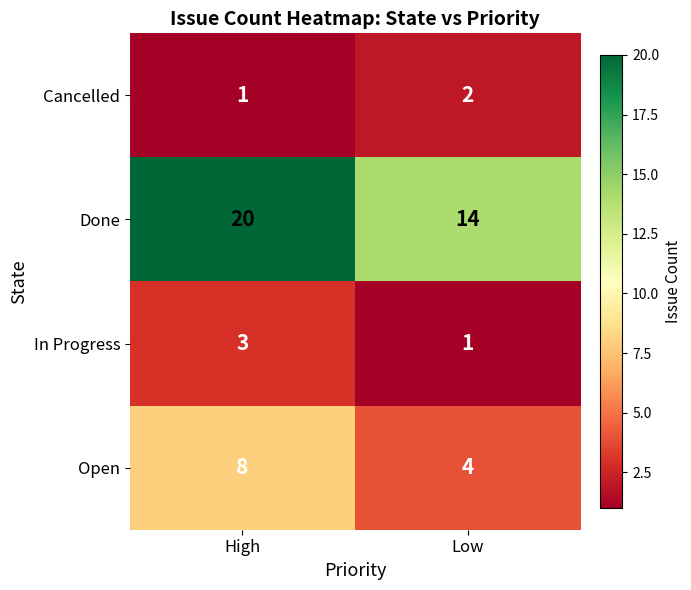

The Done series shows 14 at High. True or false?

False